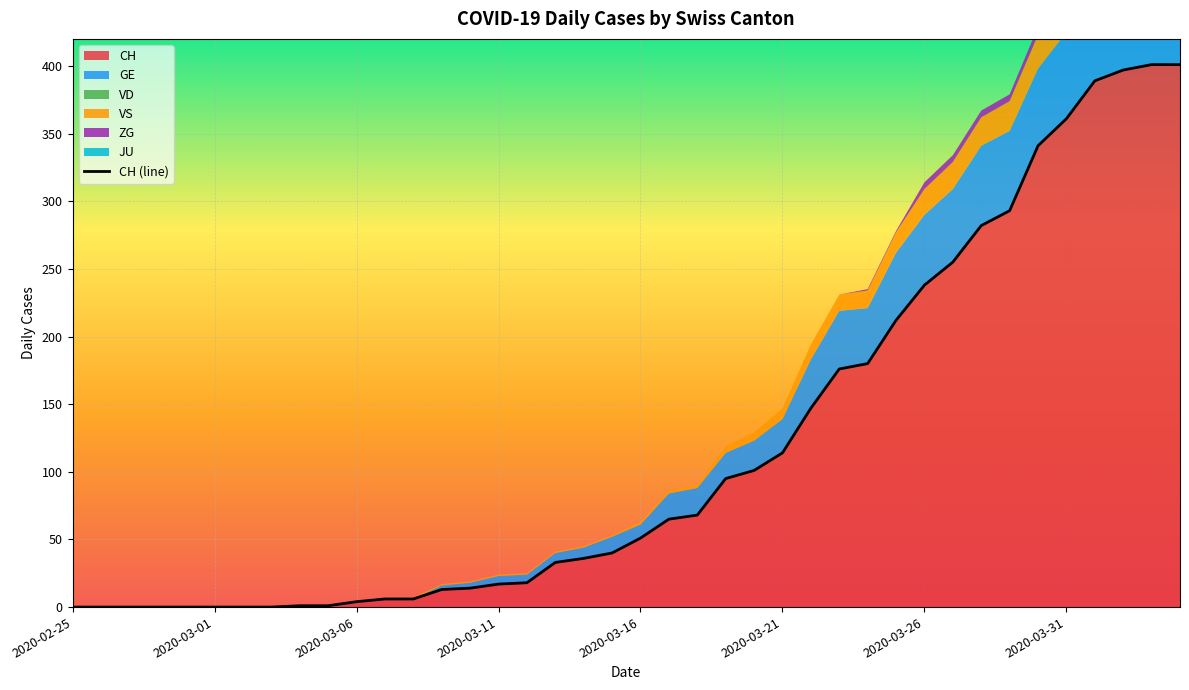

Reading left to right, extract all data points from this chart.

0	0	0	0	0	0	0	0	1	1	4	6	6	13	14	17	18	33	36	40	51	65	68	95	101	114	147	176	180	212	238	255	282	293	341	361	389	397	401	401